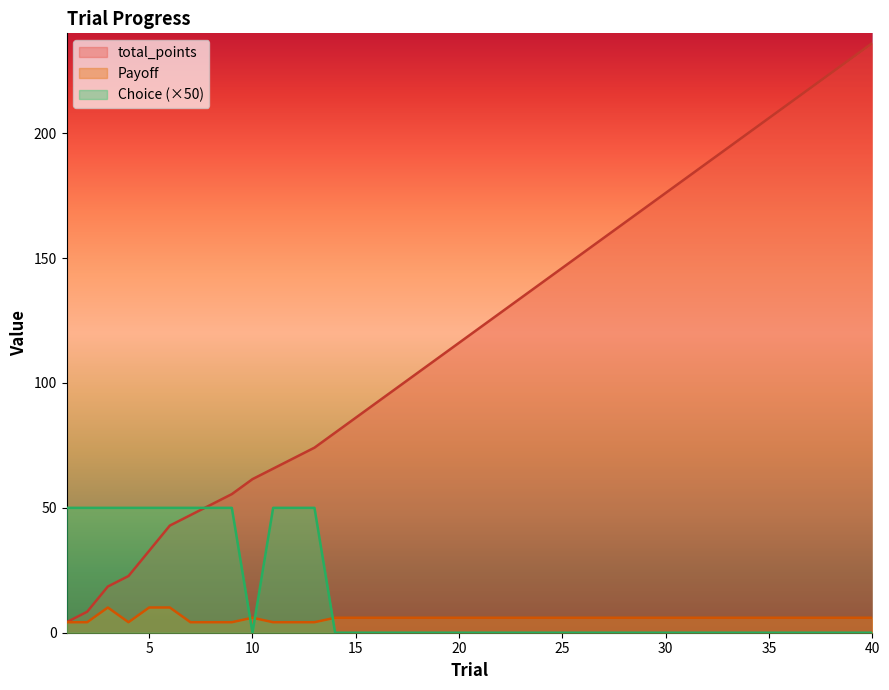

Reading right to left, extract all data points from this chart.

total_points: 40=236.1	39=230.1	38=224.1	37=218.1	36=212.1	35=206.1	34=200.1	33=194.1	32=188.1	31=182.1	30=176.1	29=170.1	28=164.1	27=158.1	26=152.1	25=146.1	24=140.1	23=134.1	22=128.1	21=122.1	20=116.1	19=110.1	18=104.1	17=98.1	16=92.1	15=86.1	14=80.1	13=74.1	12=69.9	11=65.7	10=61.5	9=55.5	8=51.3	7=47.1	6=42.9	5=32.8	4=22.7	3=18.5	2=8.4	1=4.2
Payoff: 40=6.0	39=6.0	38=6.0	37=6.0	36=6.0	35=6.0	34=6.0	33=6.0	32=6.0	31=6.0	30=6.0	29=6.0	28=6.0	27=6.0	26=6.0	25=6.0	24=6.0	23=6.0	22=6.0	21=6.0	20=6.0	19=6.0	18=6.0	17=6.0	16=6.0	15=6.0	14=6.0	13=4.2	12=4.2	11=4.2	10=6.0	9=4.2	8=4.2	7=4.2	6=10.1	5=10.1	4=4.2	3=10.1	2=4.2	1=4.2
Choice: 40=0.0	39=0.0	38=0.0	37=0.0	36=0.0	35=0.0	34=0.0	33=0.0	32=0.0	31=0.0	30=0.0	29=0.0	28=0.0	27=0.0	26=0.0	25=0.0	24=0.0	23=0.0	22=0.0	21=0.0	20=0.0	19=0.0	18=0.0	17=0.0	16=0.0	15=0.0	14=0.0	13=50.0	12=50.0	11=50.0	10=0.0	9=50.0	8=50.0	7=50.0	6=50.0	5=50.0	4=50.0	3=50.0	2=50.0	1=50.0